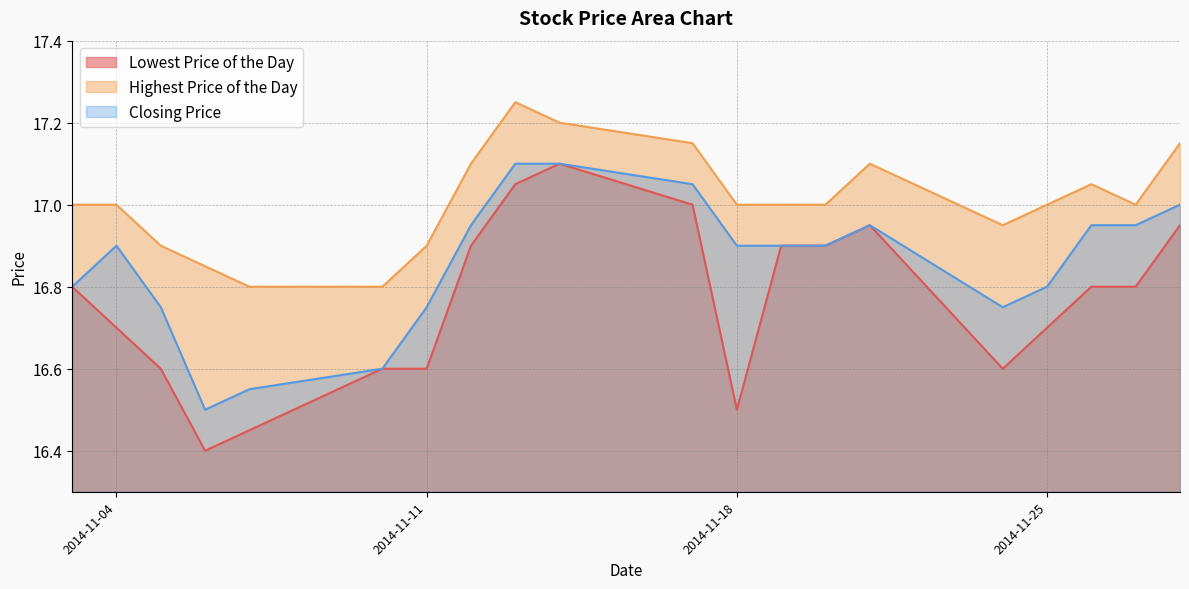

Between 2014-11-04 and 2014-11-25, which series saw the biggest shift?

Closing Price